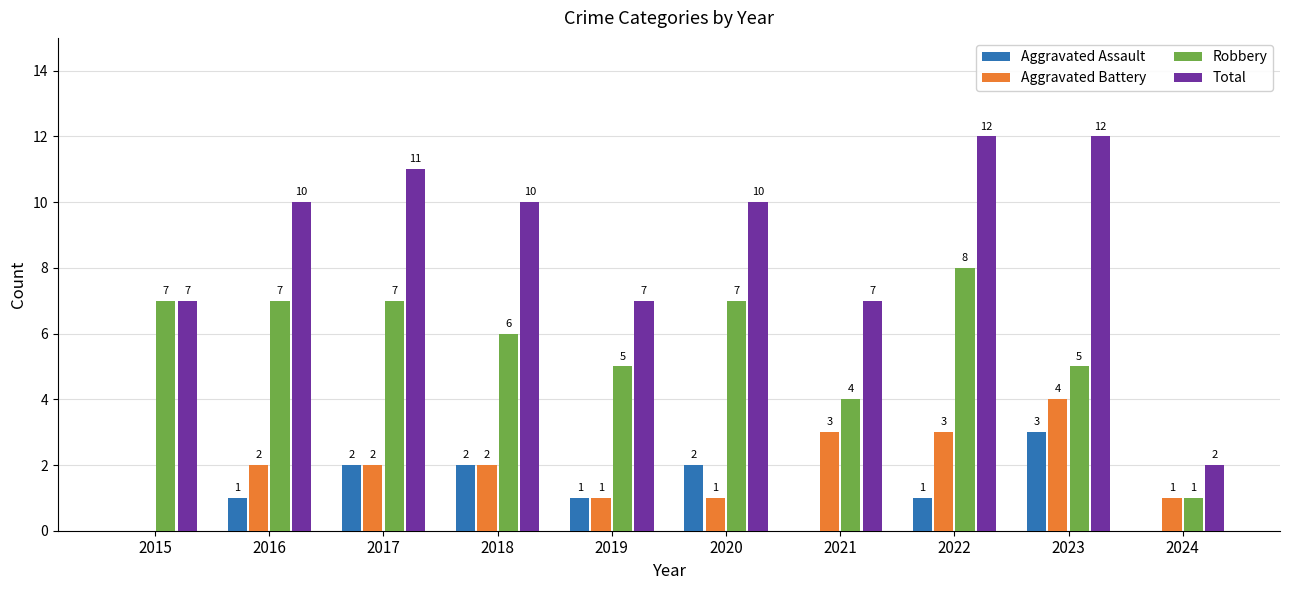

Is the value of Total at 2023 greater than the value of Robbery at 2017?

Yes